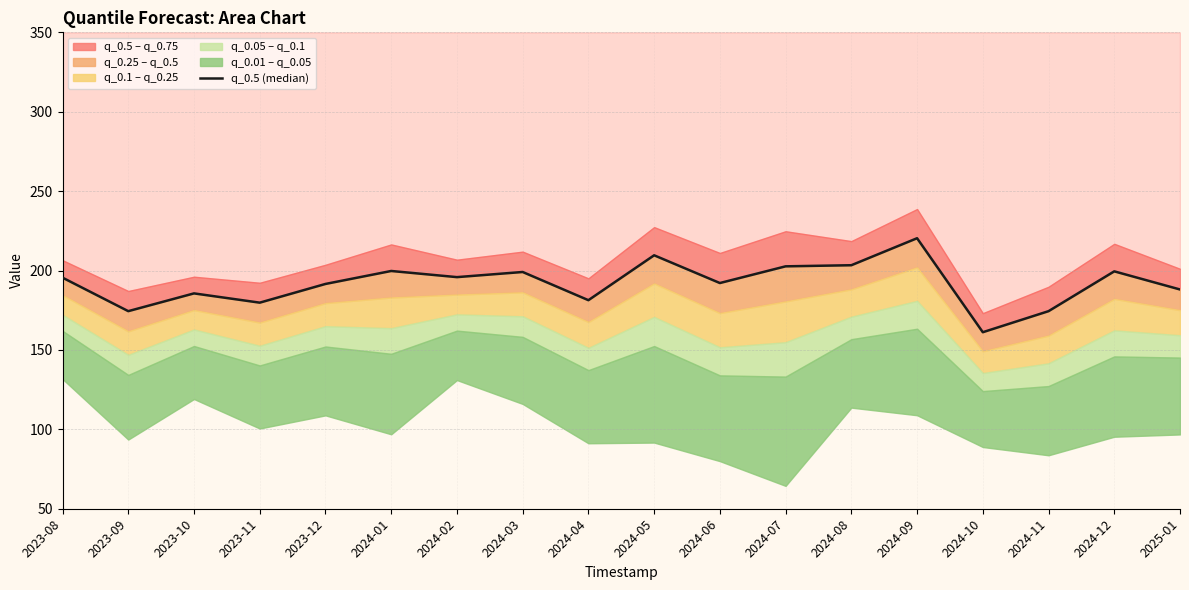

Where is the first local minimum?

2023-09